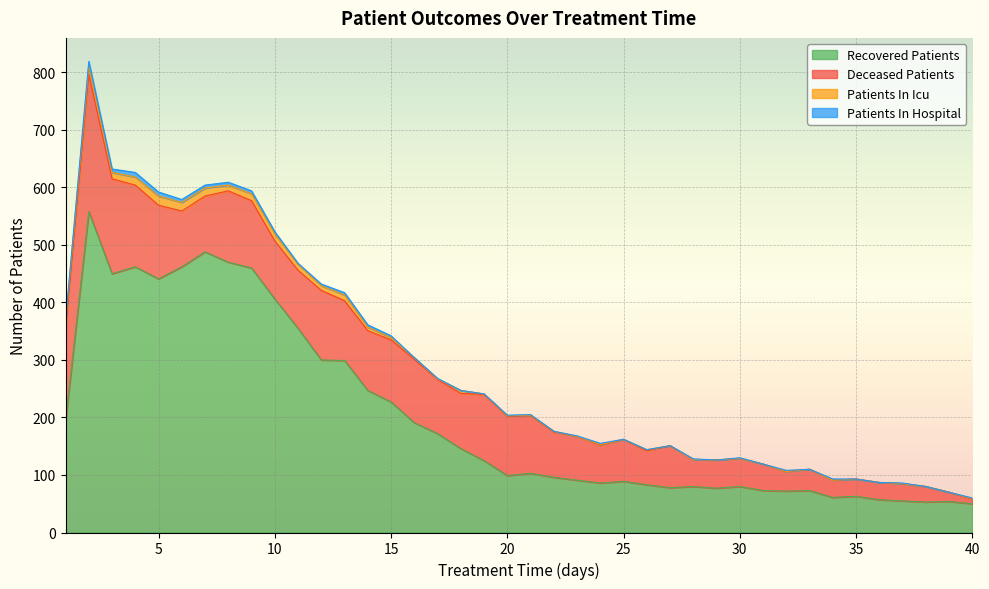

What is the maximum value for deceased_patients?

239